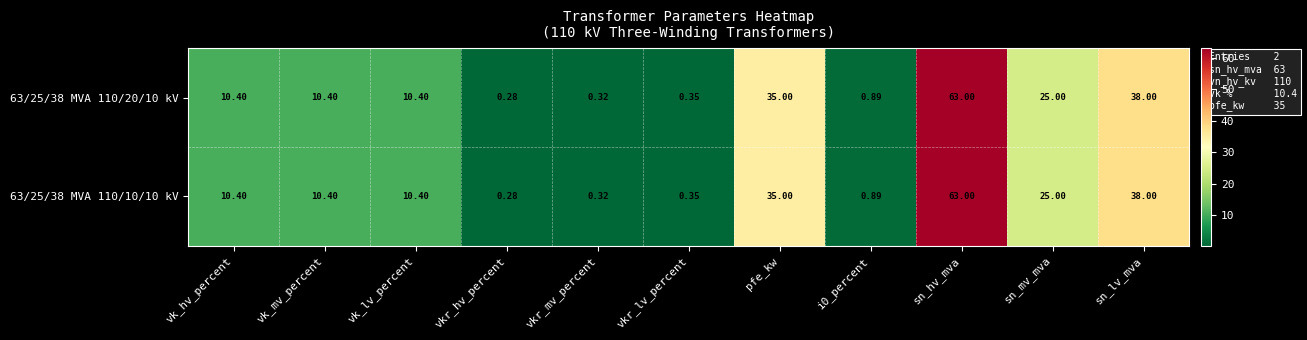

Where is 63/25/38 MVA 110/10/10 kV nearest to the value 31?

pfe_kw